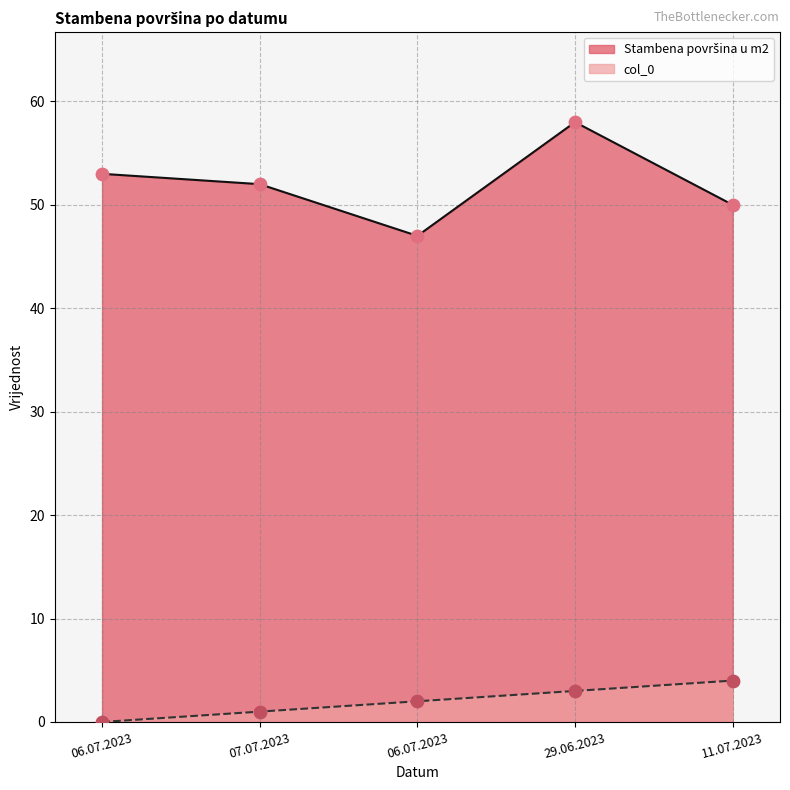

Is the value of col_0 at 06.07.2023 greater than the value of Stambena površina u m2 at 29.06.2023?

No